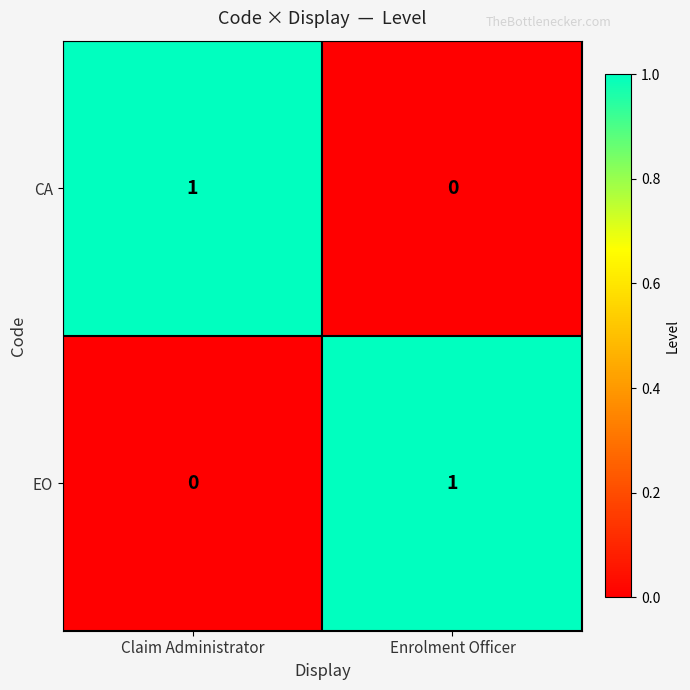

At which label is EO closest to 0?

Claim Administrator